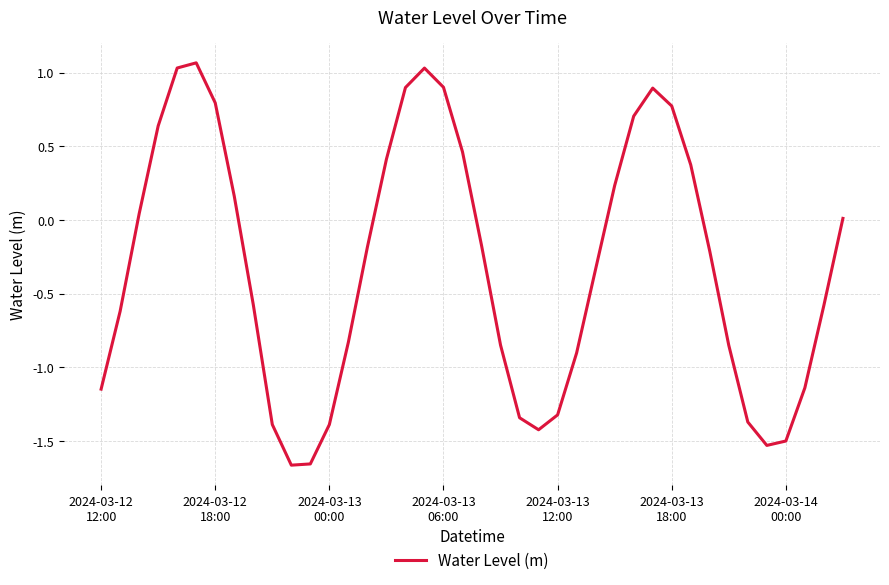

What is the difference between the maximum and minimum values?

2.7